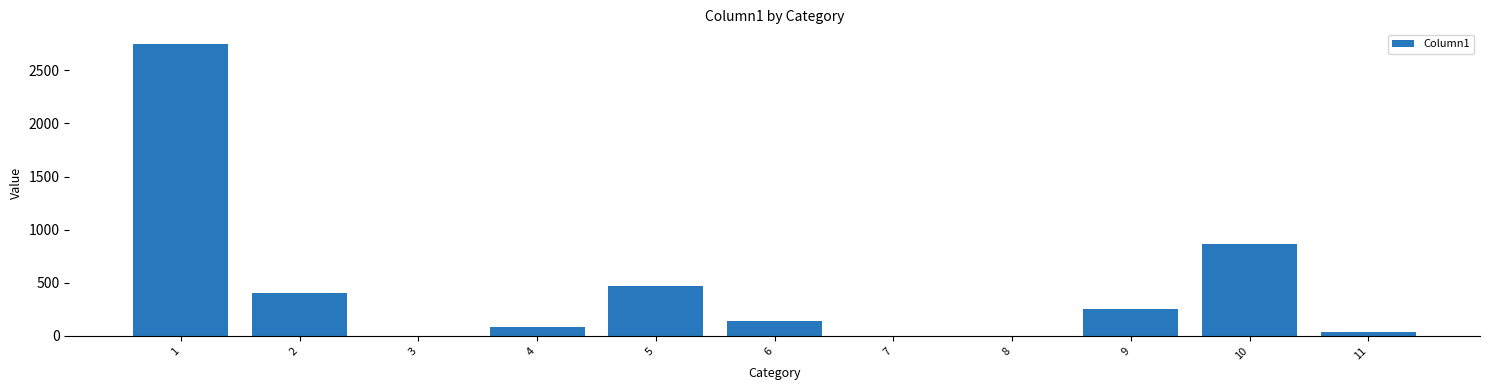

What is the difference between the values at 6 and 10?

726.9